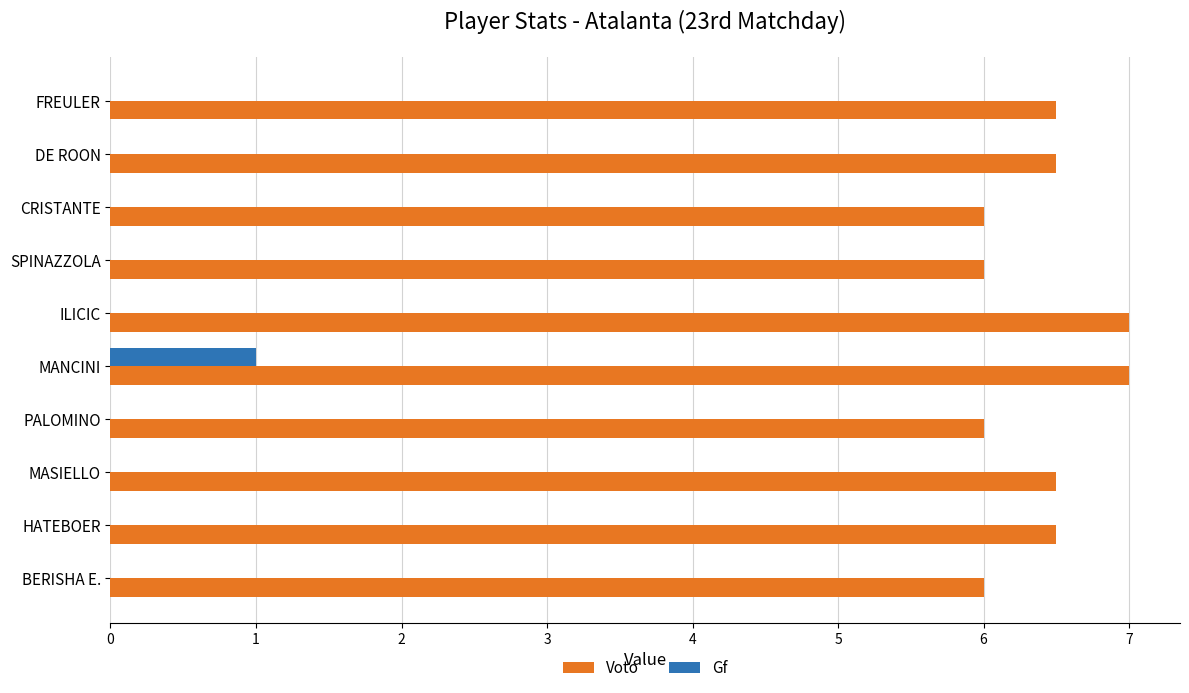

Between HATEBOER and MANCINI, which series saw the biggest shift?

Gf